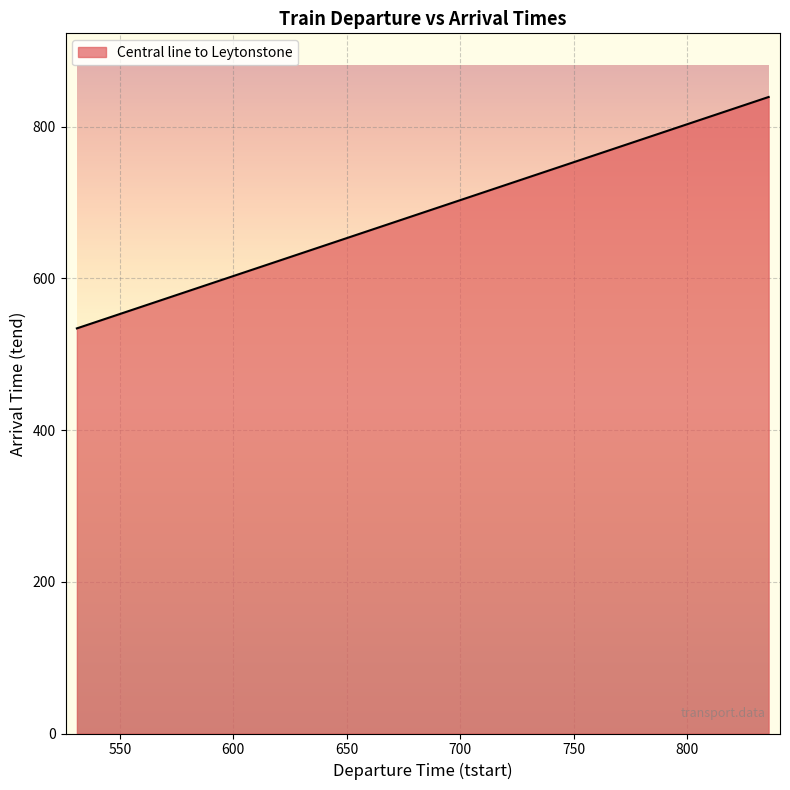

What is the minimum value shown in the chart?

534